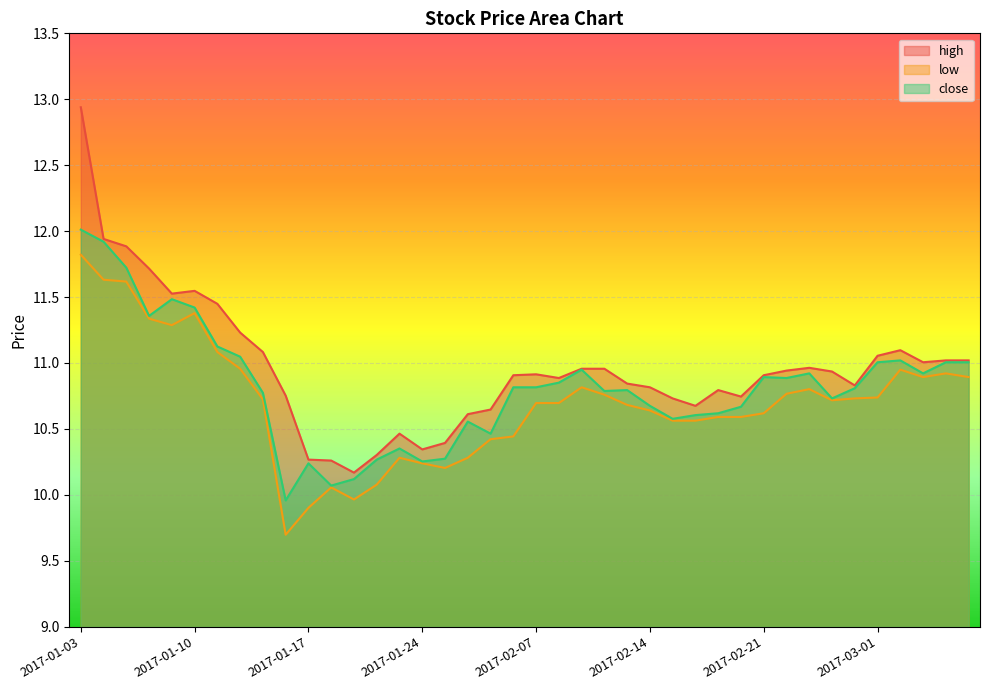

At how many categories does at least one series exceed 12?

1